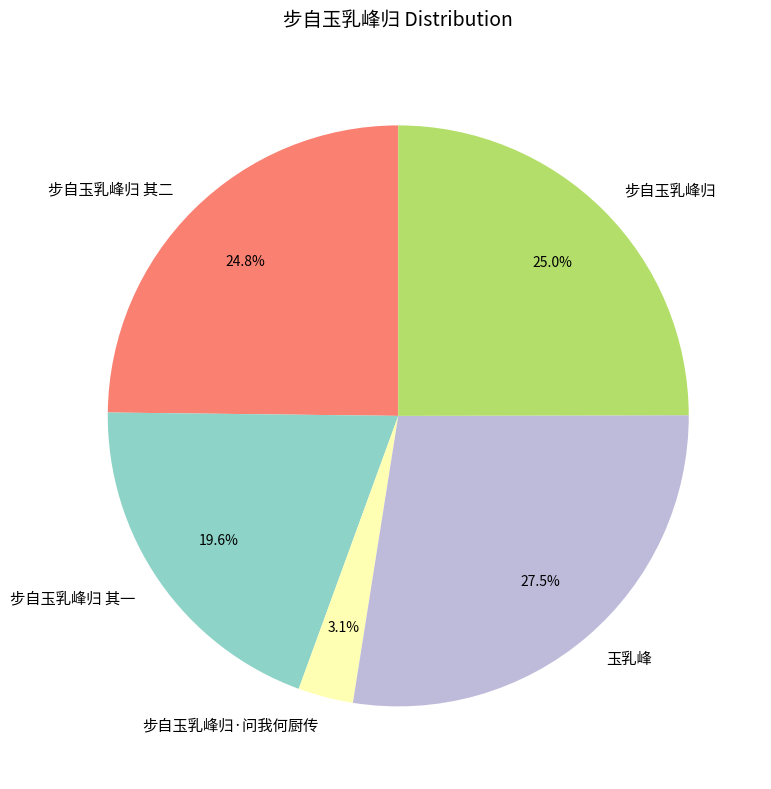

Which slice is the smallest?

步自玉乳峰归·问我何厨传